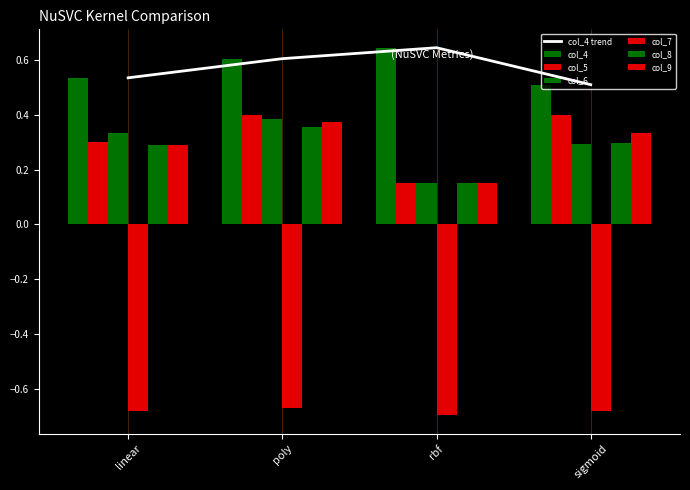

Which series has the largest total across all categories?

col_4